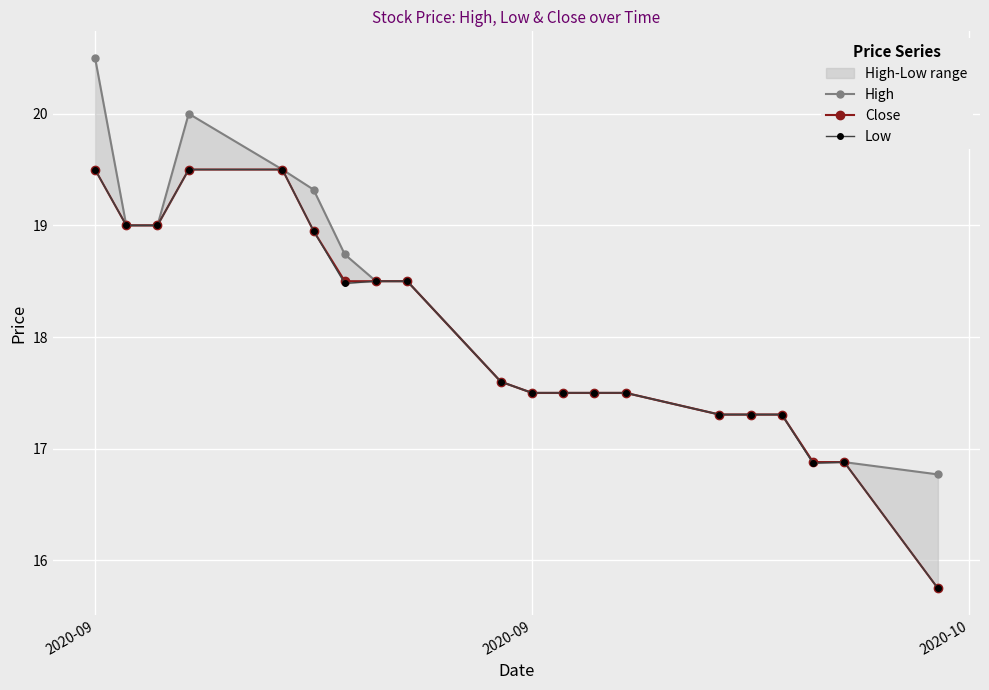

What is the value of the Close point at the 4th from the left?

19.5